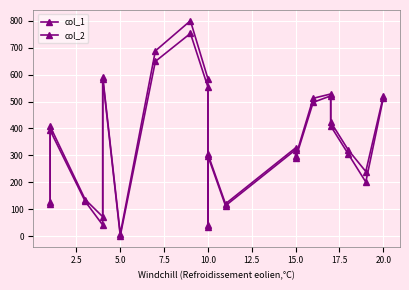

What is the difference between the second highest and minimum values in the col_1 series?

648